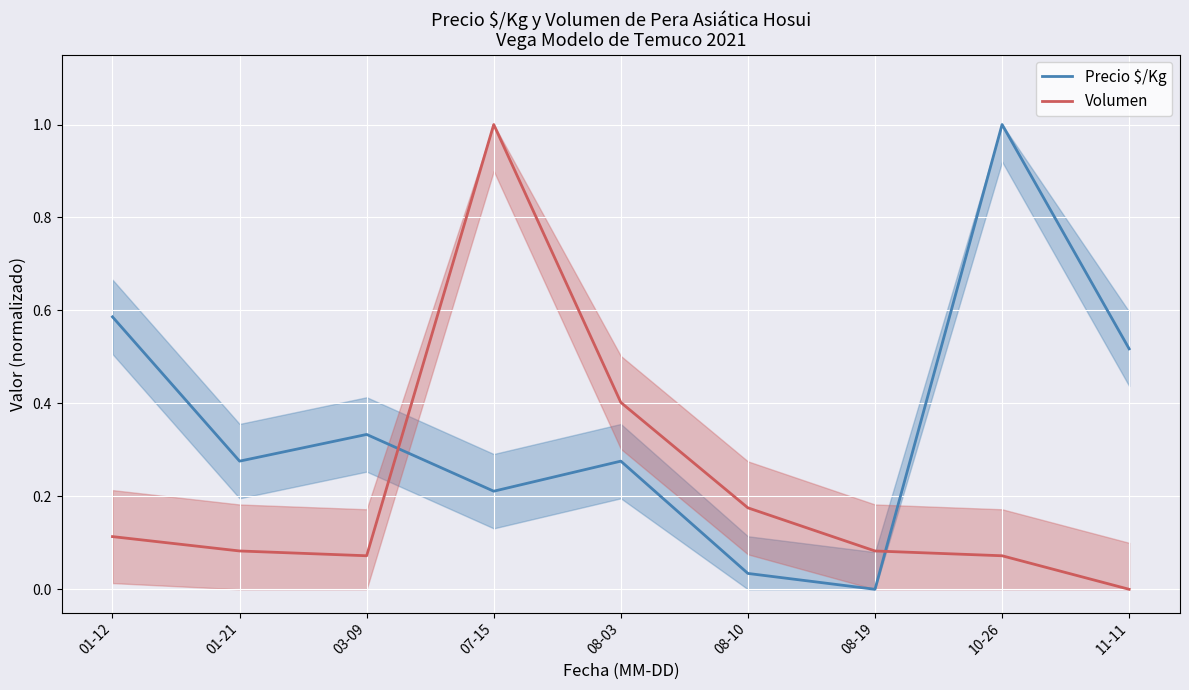

Reading right to left, list all the values displayed in this chart.

Precio $/Kg: 11-11=0.5	10-26=1.0	08-19=0.0	08-10=0.0	08-03=0.3	07-15=0.2	03-09=0.3	01-21=0.3	01-12=0.6
Volumen: 11-11=0.0	10-26=0.1	08-19=0.1	08-10=0.2	08-03=0.4	07-15=1.0	03-09=0.1	01-21=0.1	01-12=0.1